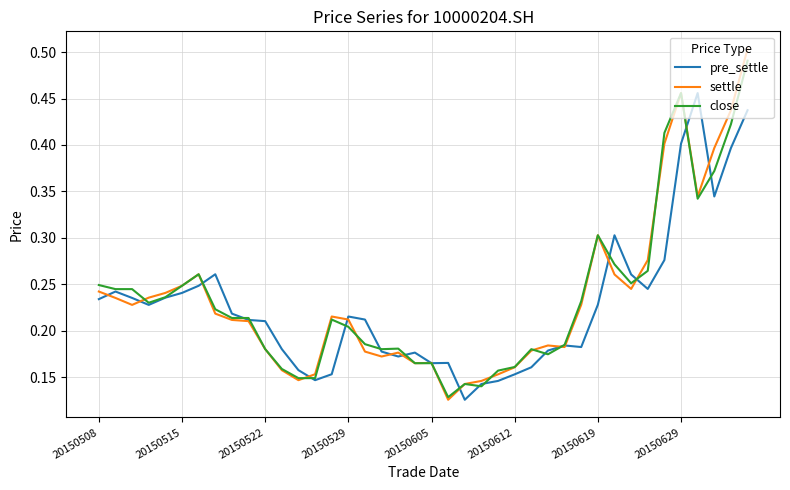

Which series has the widest spread of values?

settle